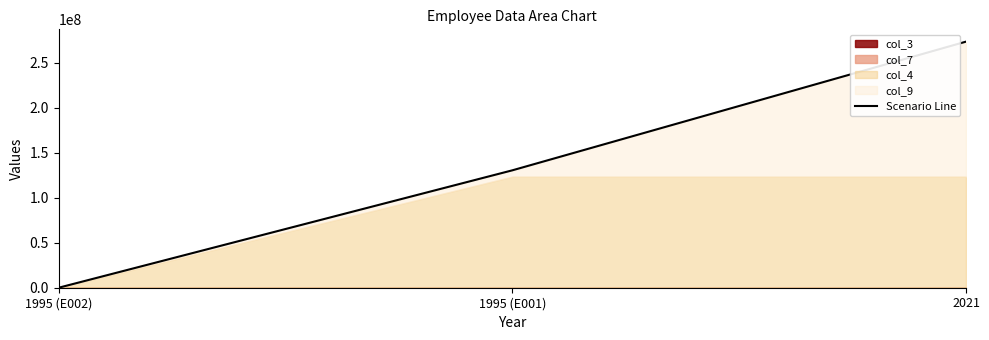

What is the value of the 1st point from the left?

4